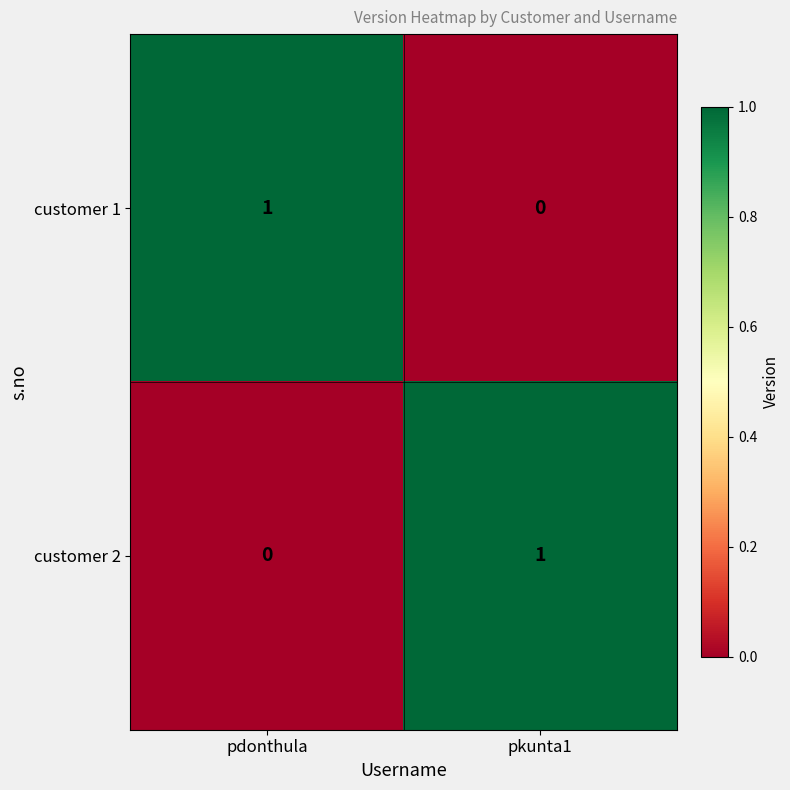

List the labels in order of customer 1 value, largest first.

pdonthula, pkunta1